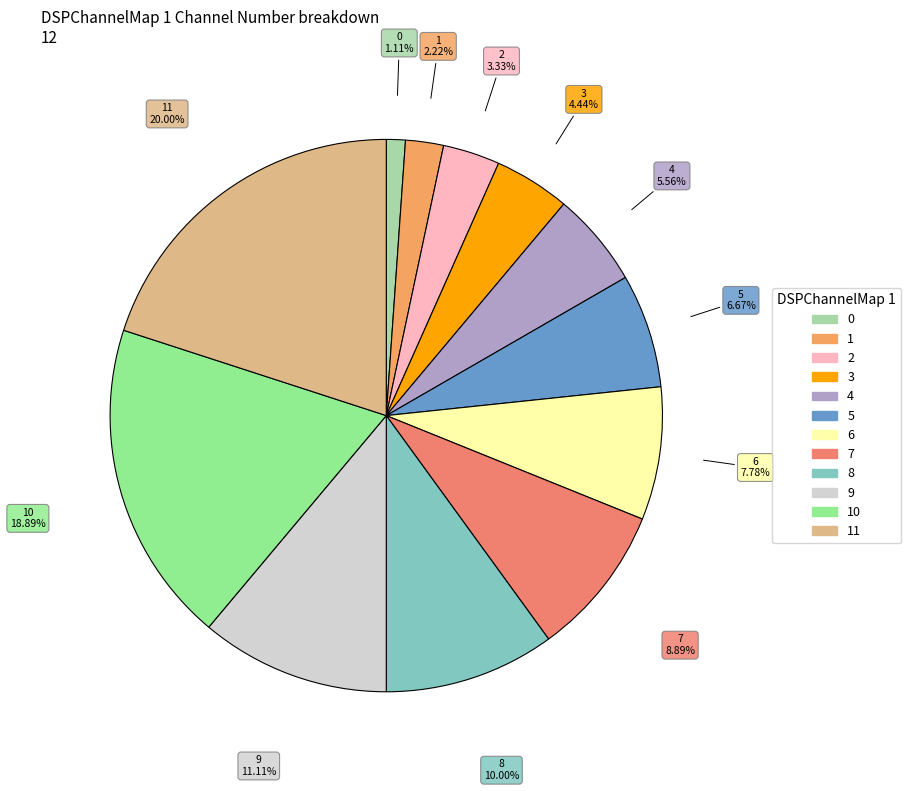

Count the number of slices in the pie.

12